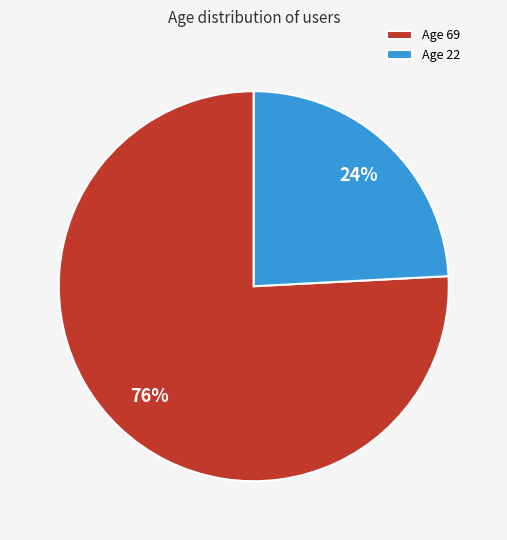

Which category has the biggest portion of the pie?

Age 69